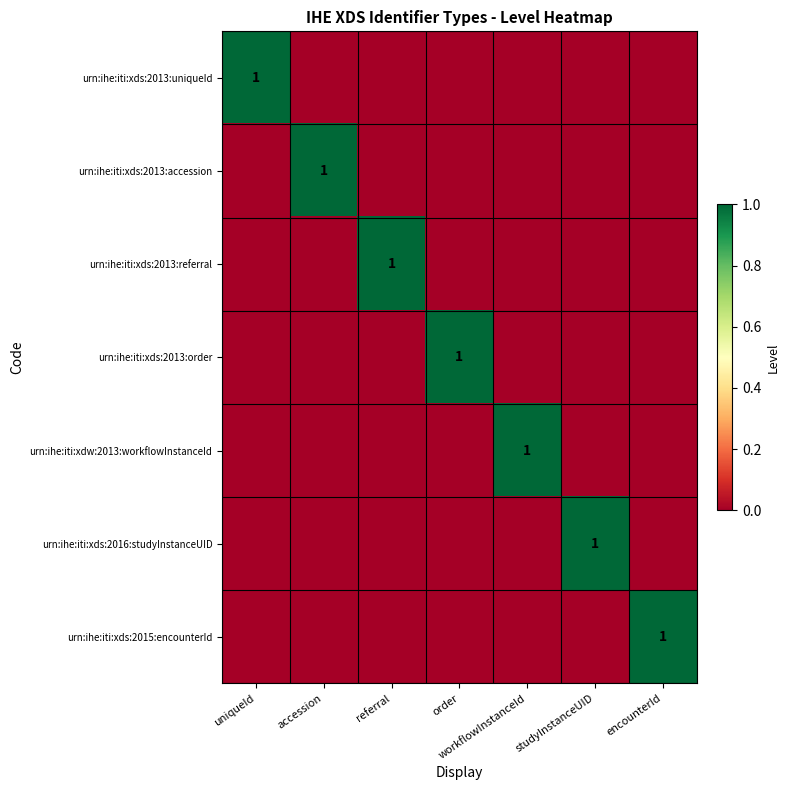

Is it true that urn:ihe:iti:xds:2013:uniqueId equals 1 at uniqueId?

True